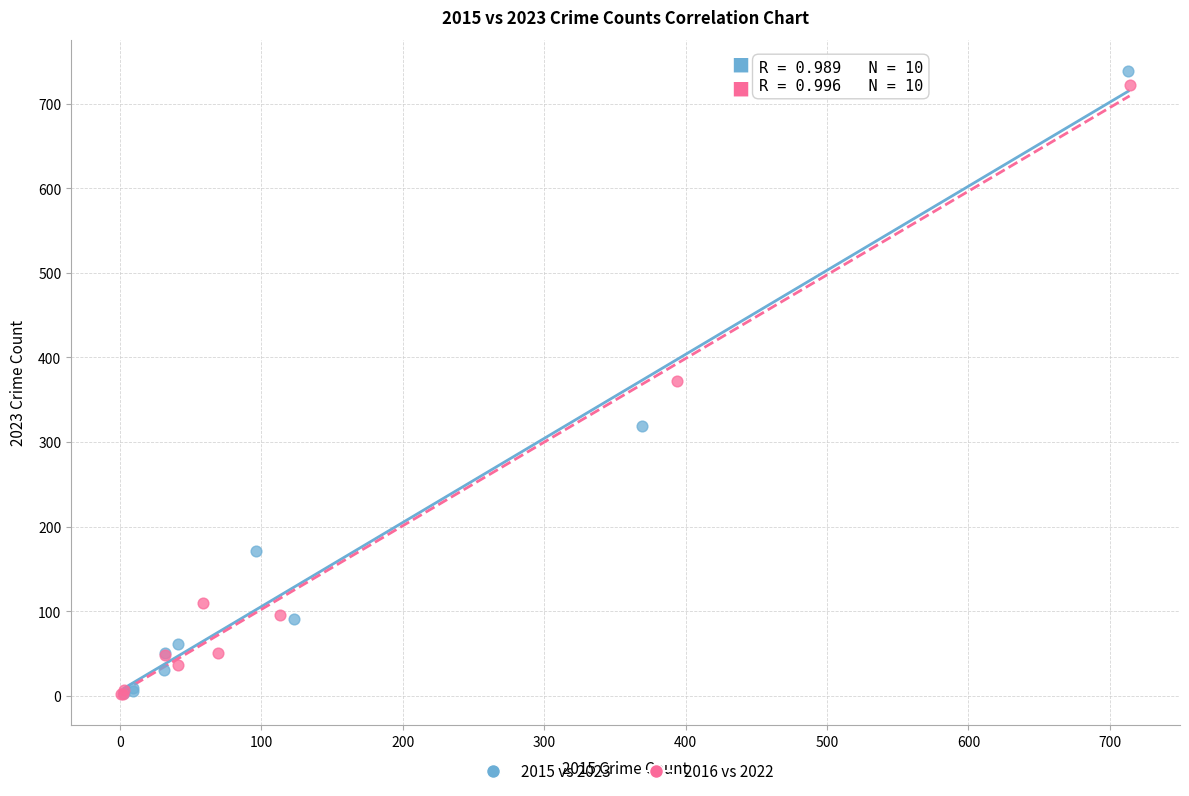

Which series has the widest spread of Y values?

2015 vs 2023